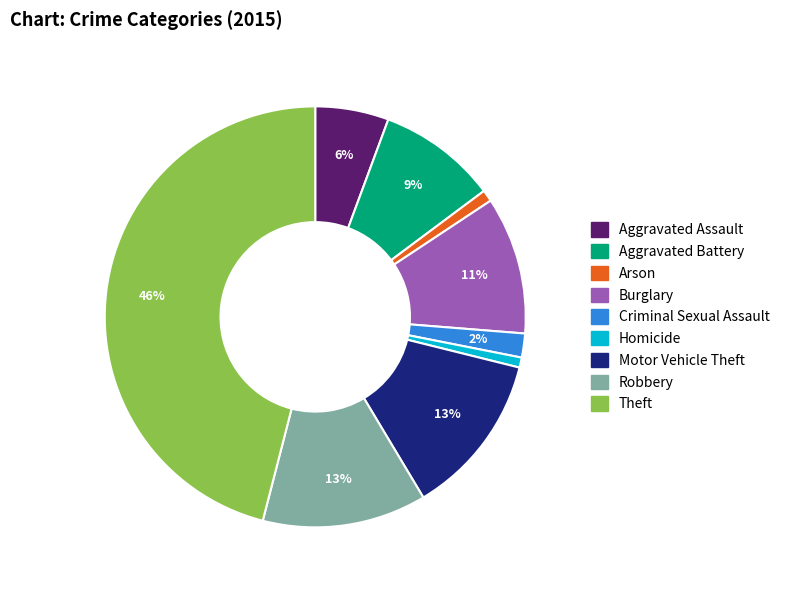

To the nearest percent, what portion does Motor Vehicle Theft represent?

13%